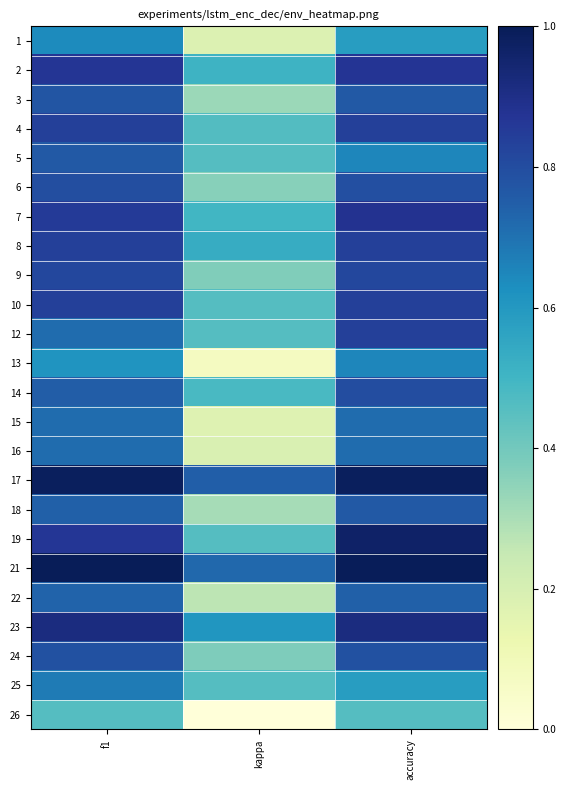

What is the difference between the highest and lowest values at accuracy?

0.5